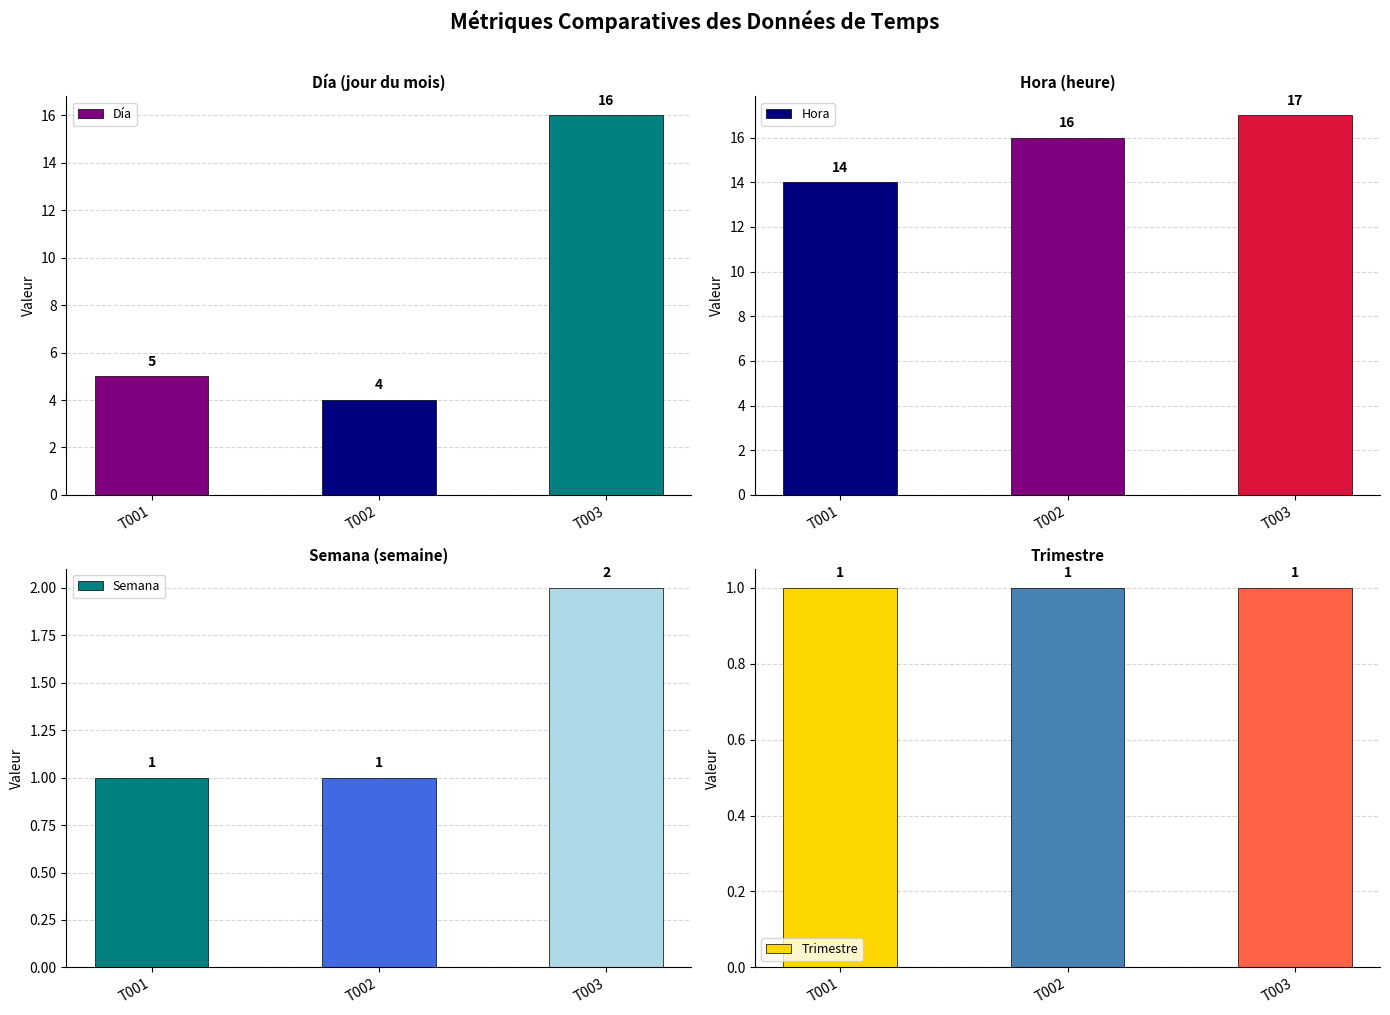

At which category does the chart reach its peak across all series?

T003